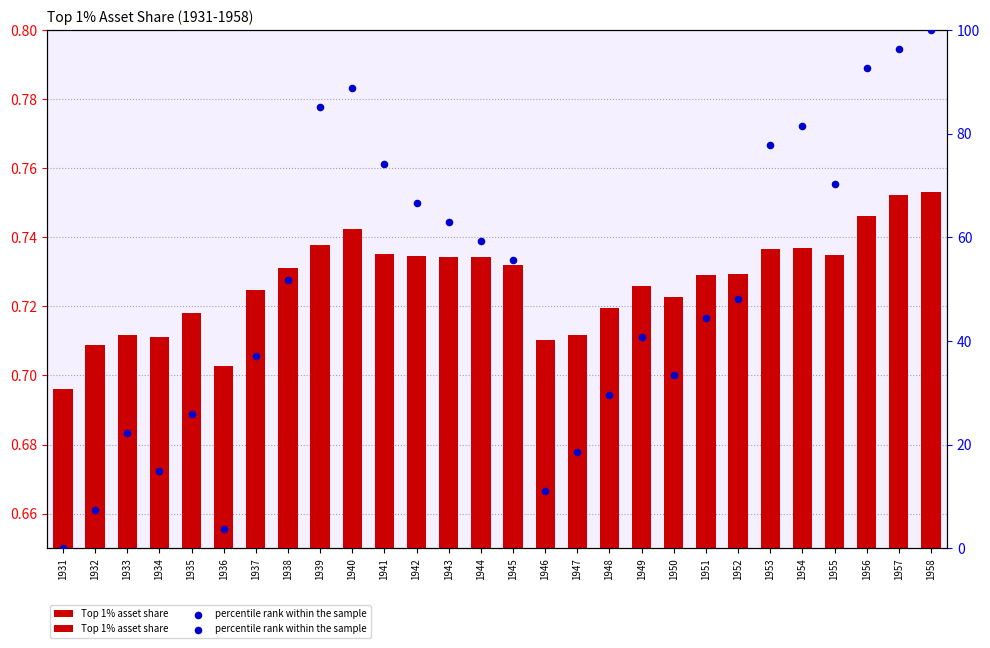

At how many categories does at least one series exceed 53?

13